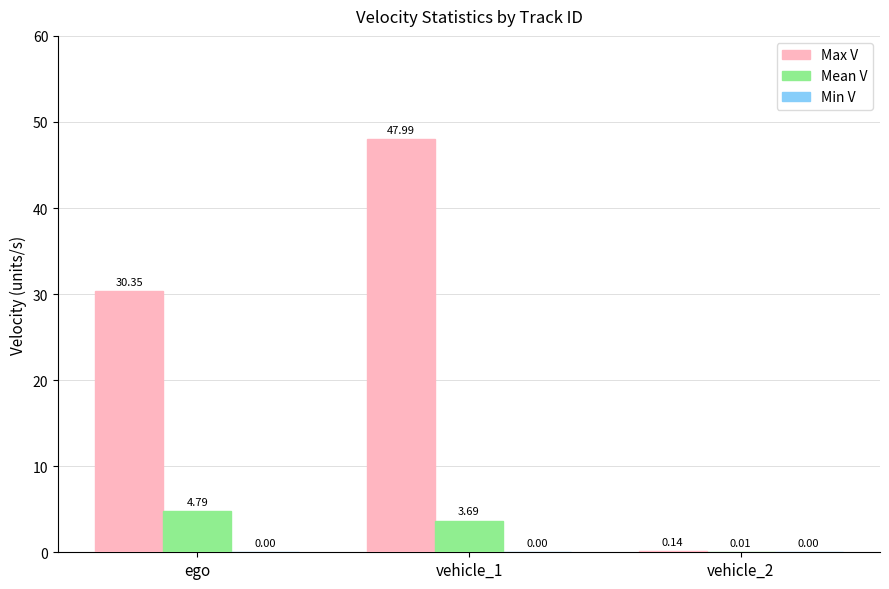

At which category is the sum across all series the highest?

vehicle_1